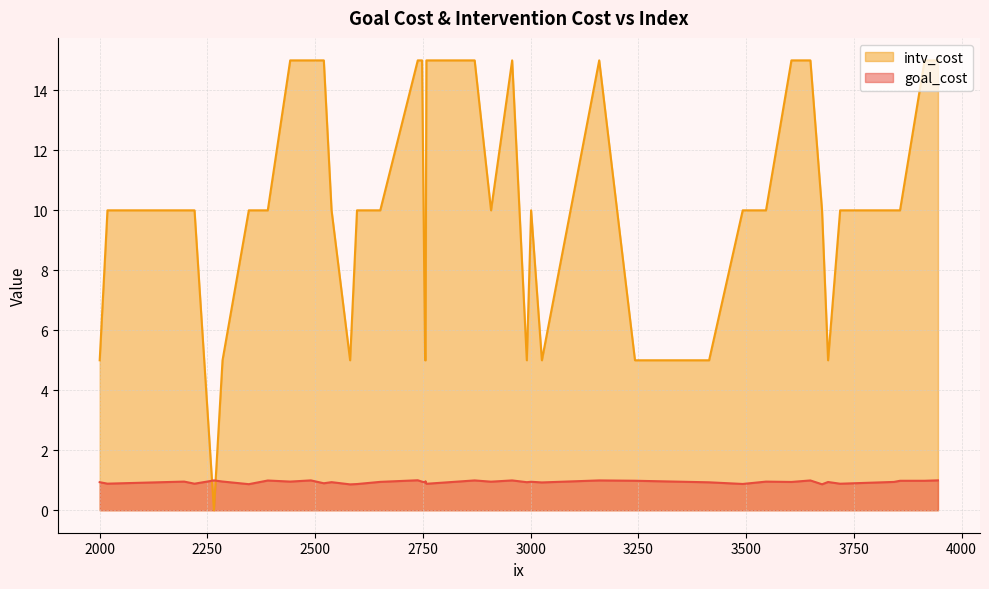

The goal_cost series shows 0.2 at 2581. True or false?

False